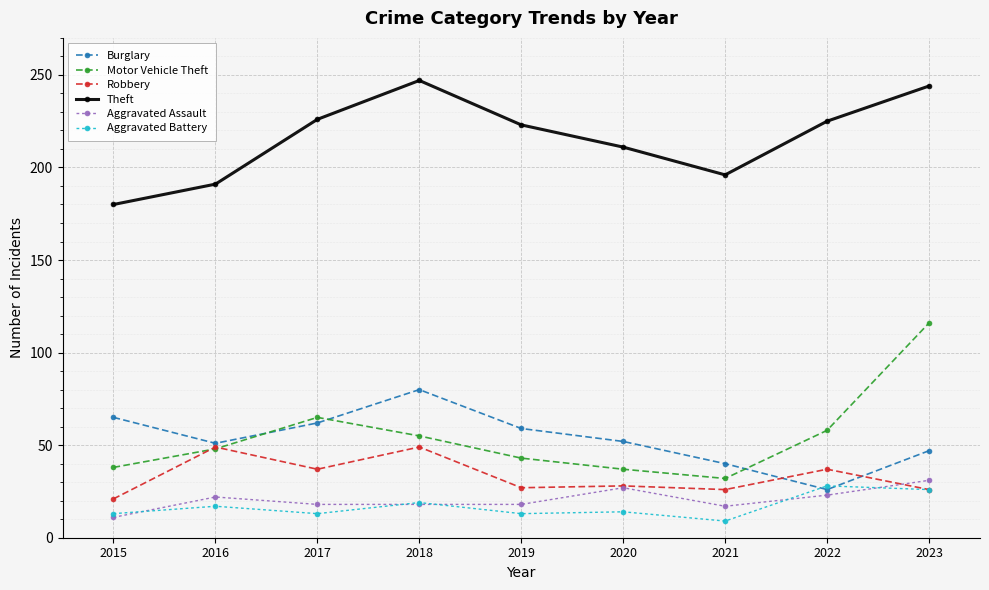

Which series has the largest range (max minus min)?

Motor Vehicle Theft